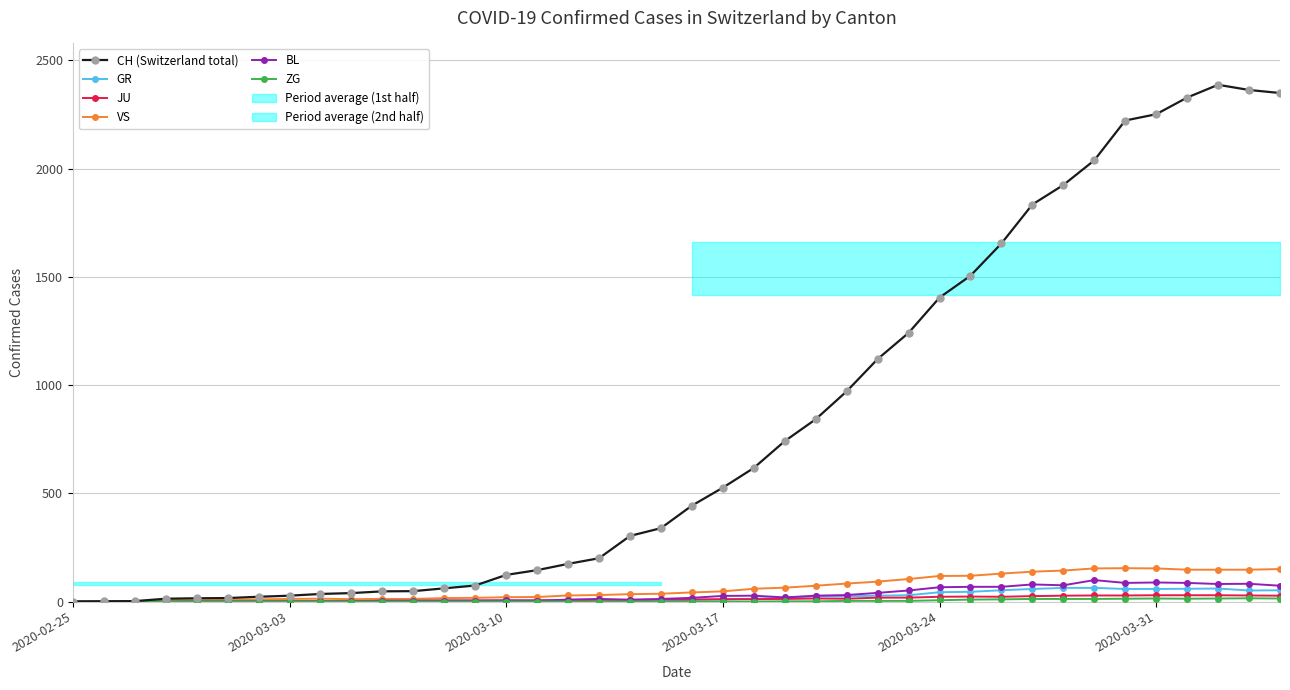

What are all the series names shown in the legend?

CH (Switzerland total), GR, JU, VS, BL, ZG